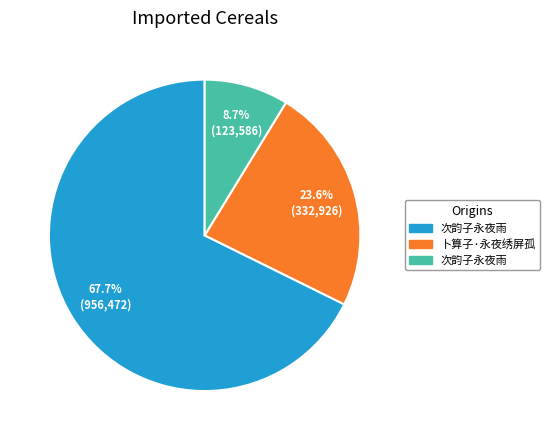

How many segments does this pie chart have?

3